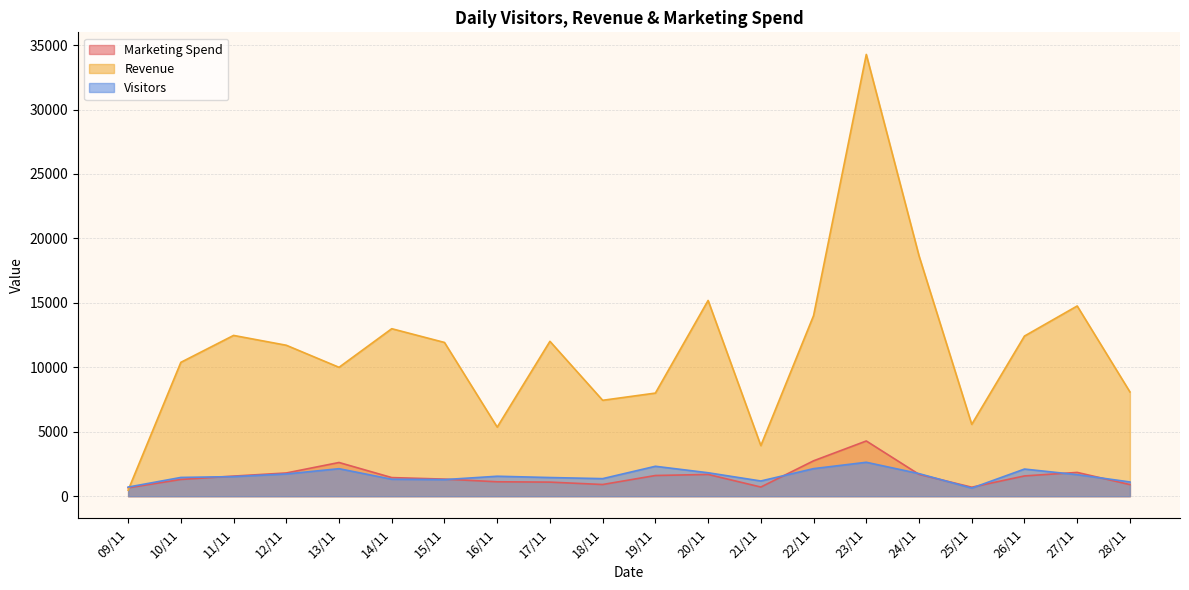

Where does the Marketing Spend series first go above 1559?

11/11